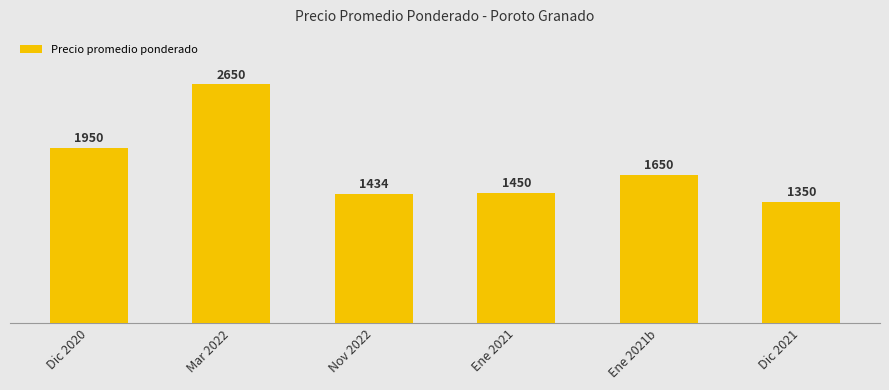

What is the difference between the values at Mar 2022 and Ene 2021b?

1000